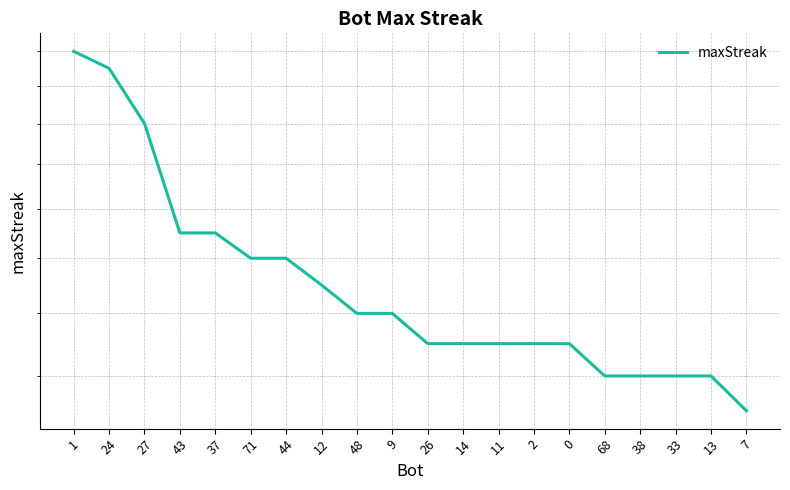

Is it true that the value at 26 is 15?

True